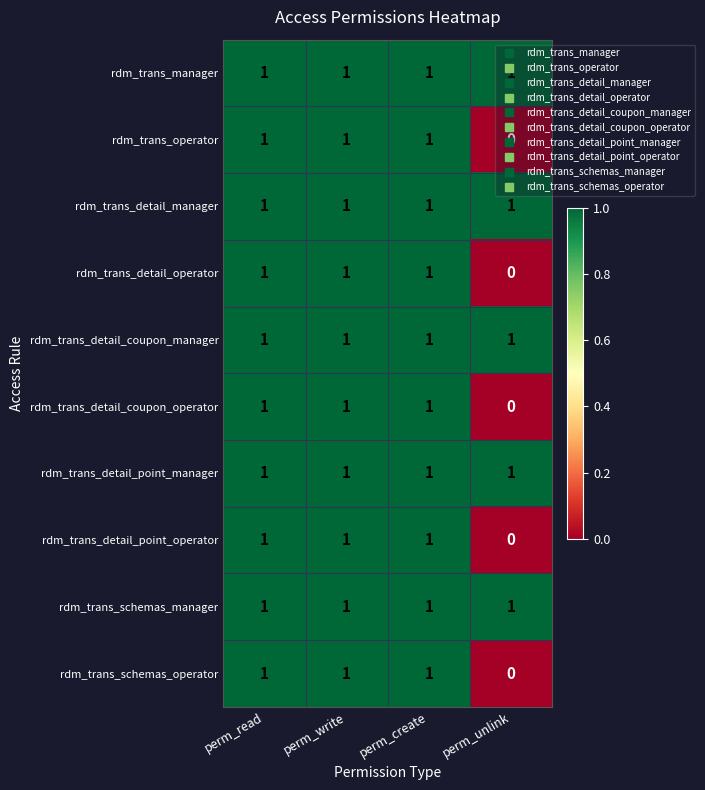

Is it true that rdm_trans_detail_coupon_operator equals 0 at perm_read?

False